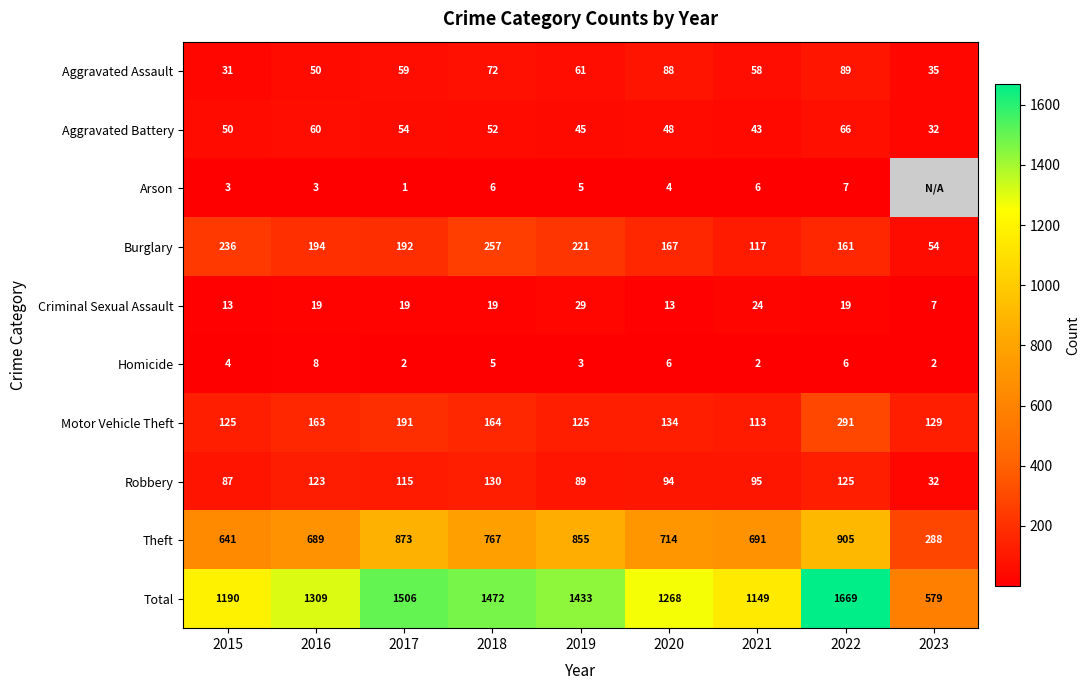

Where is Total nearest to the value 1124?

2021